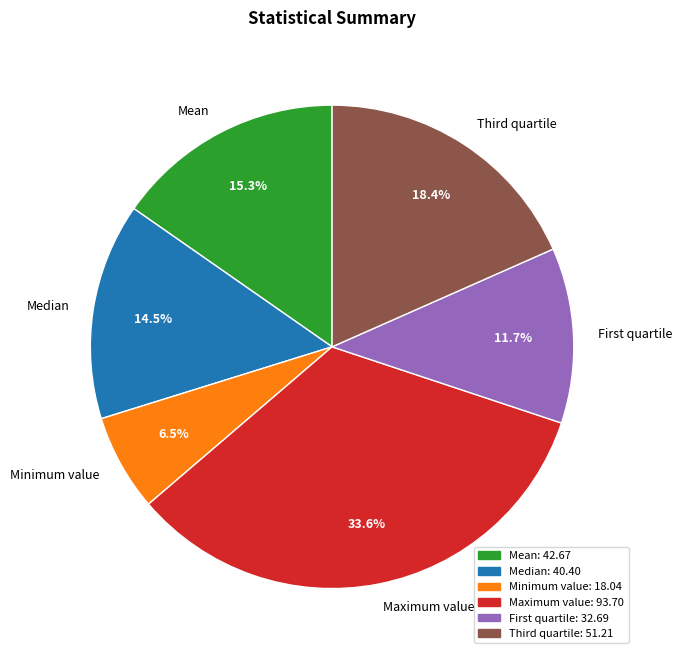

Which slice is the smallest?

Minimum value